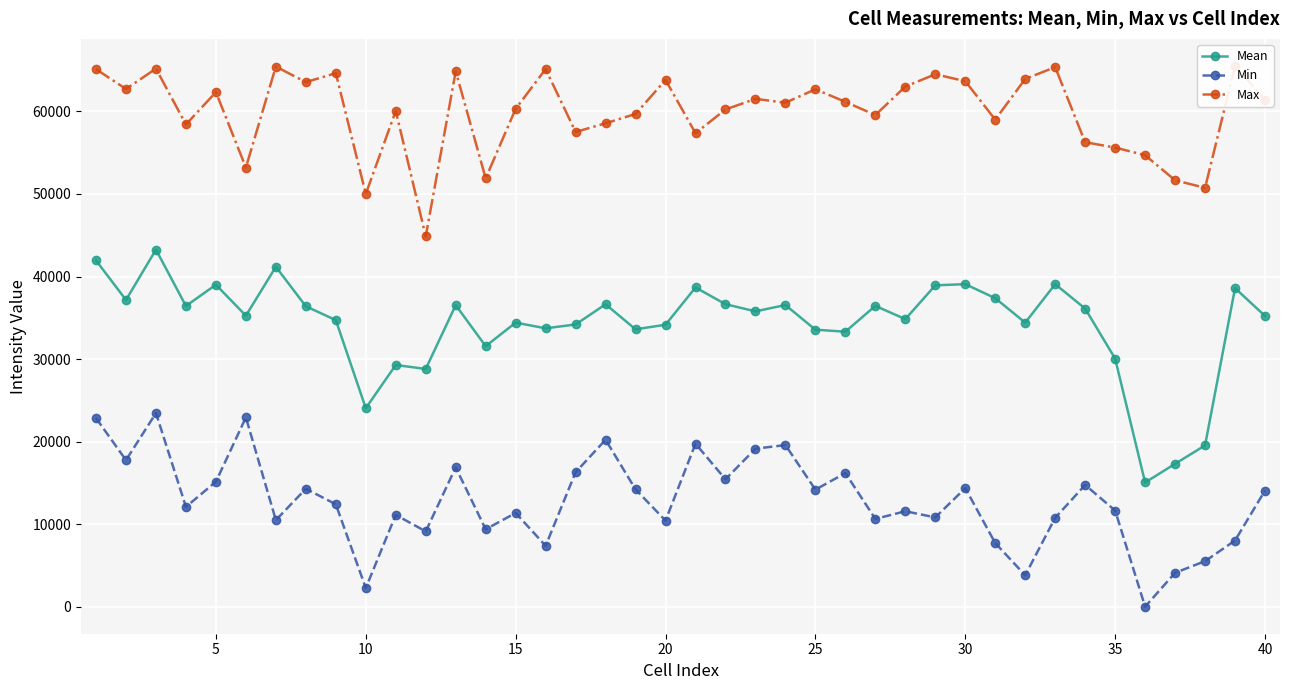

True or false: Max and Min cross at least once.

False